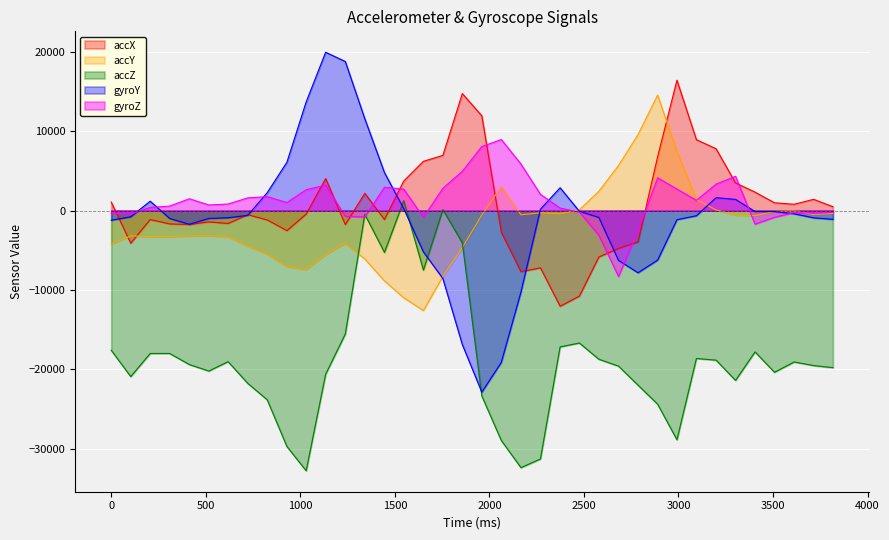

Which series has the widest spread of values?

gyroY